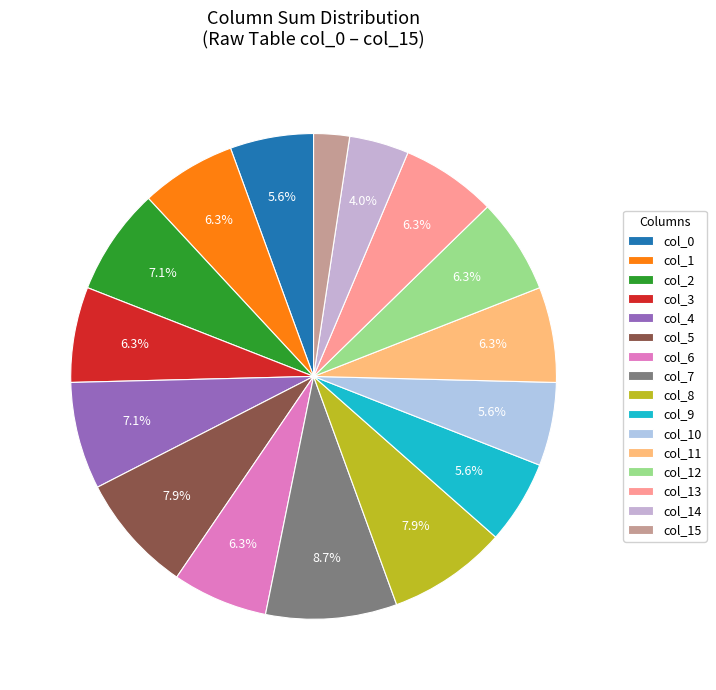

Which slice is the smallest?

col_15